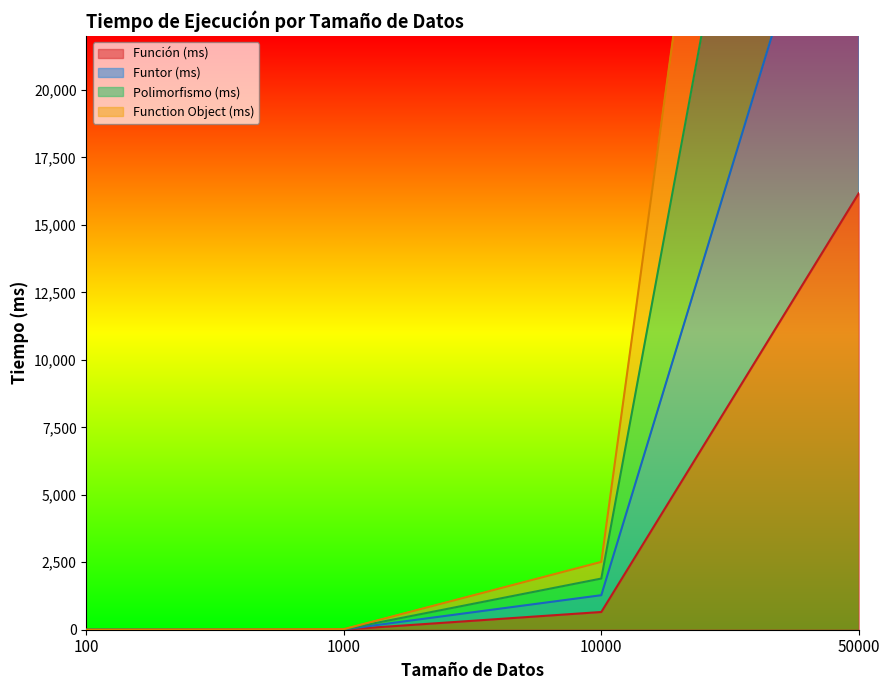

What is the maximum value for Función (ms)?

16173